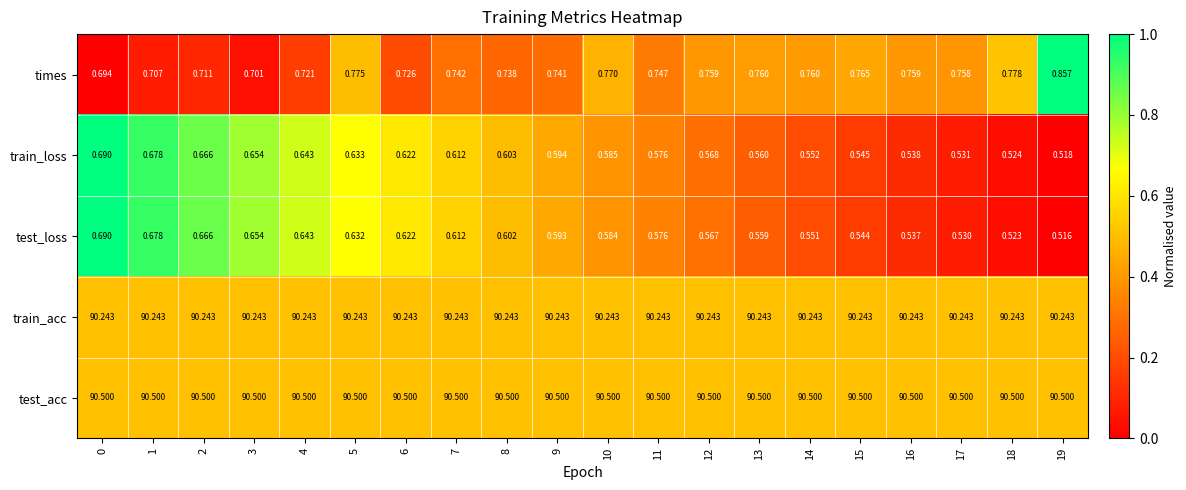

Which series has the largest range (max minus min)?

test_loss